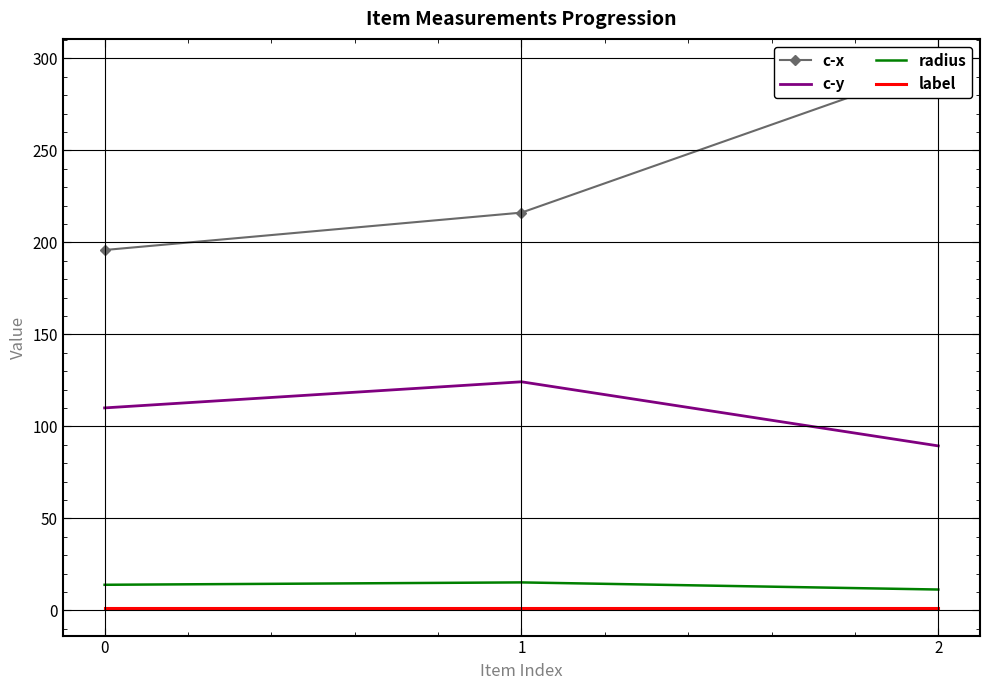

The radius series shows 25.7 at 1. True or false?

False